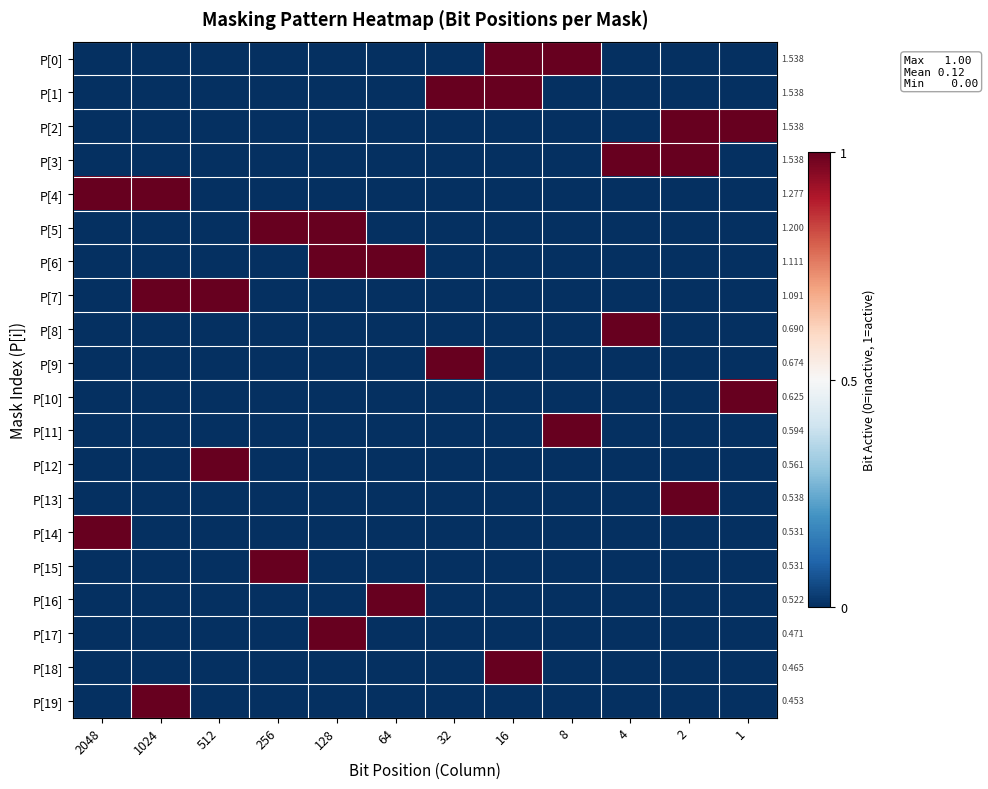

How many positive values does the P[5] series have?

2